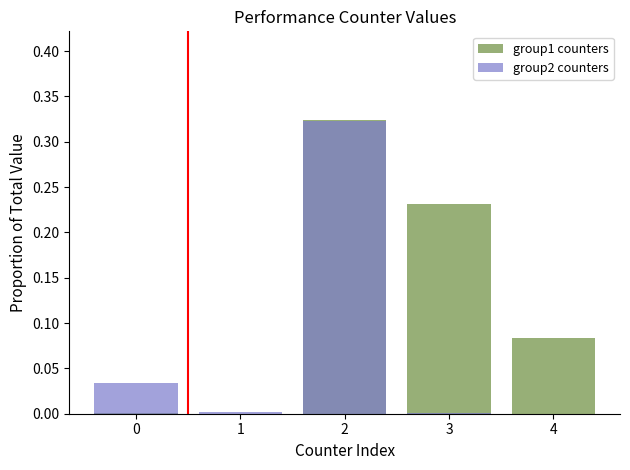

Is it true that group2 counters equals 0.0 at 0?

True